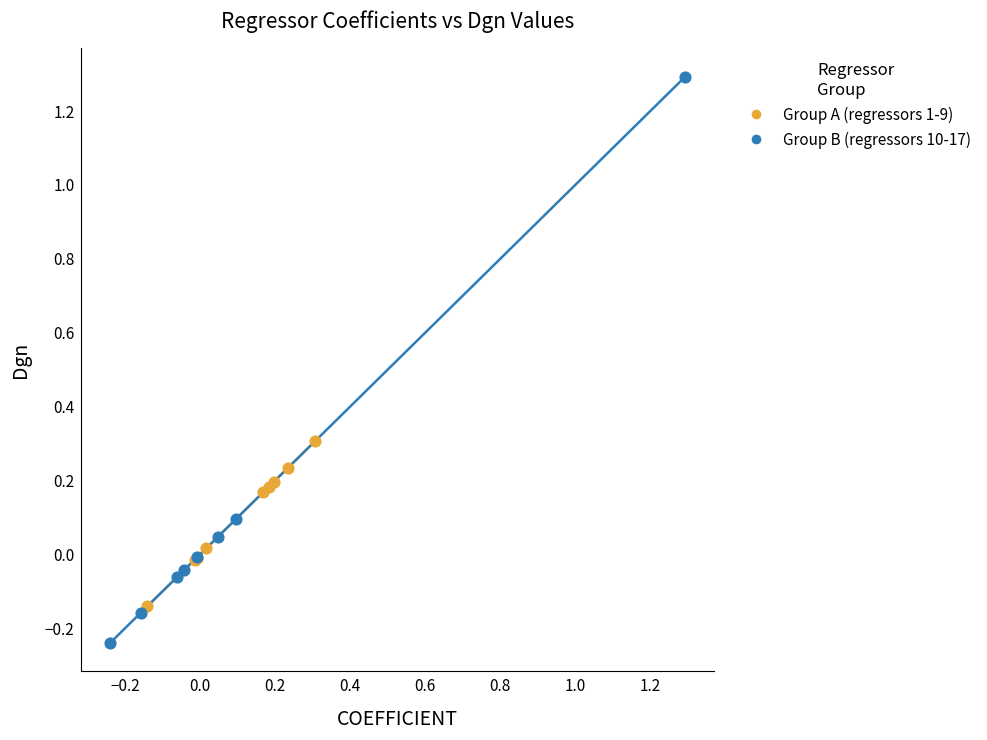

Which series reaches the minimum Y coordinate?

Group B (regressors 10-17)